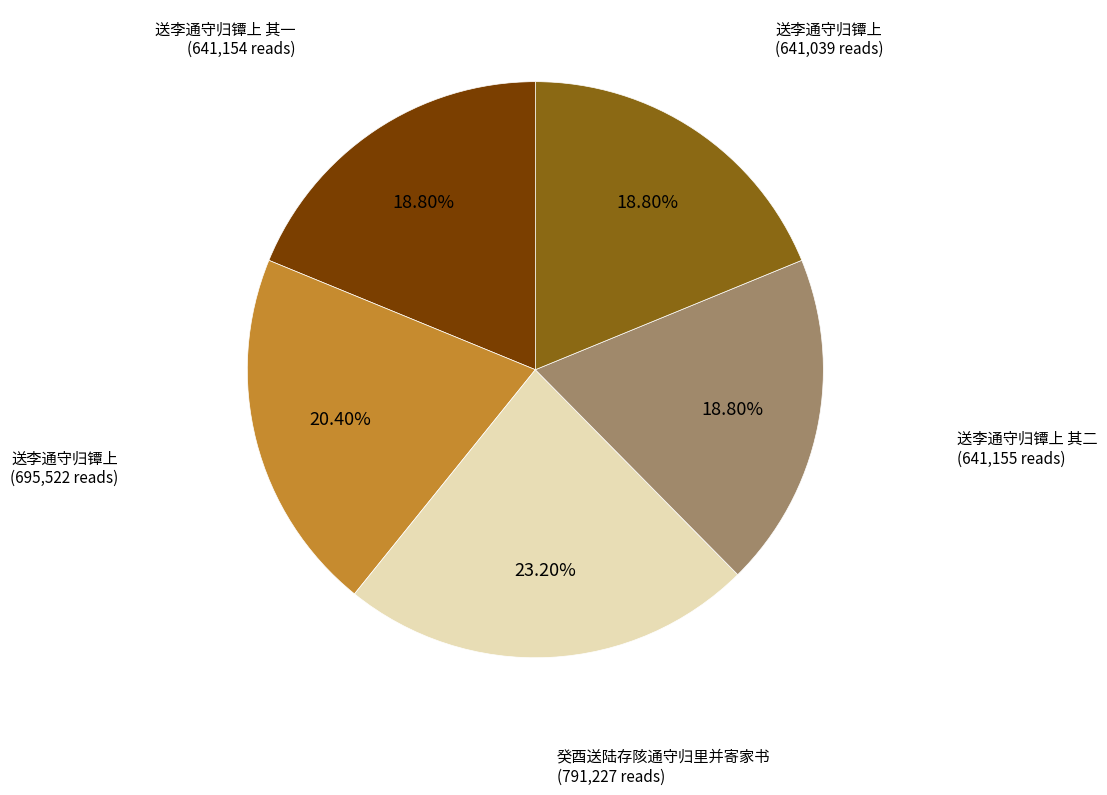

Does any single category account for the majority?

No